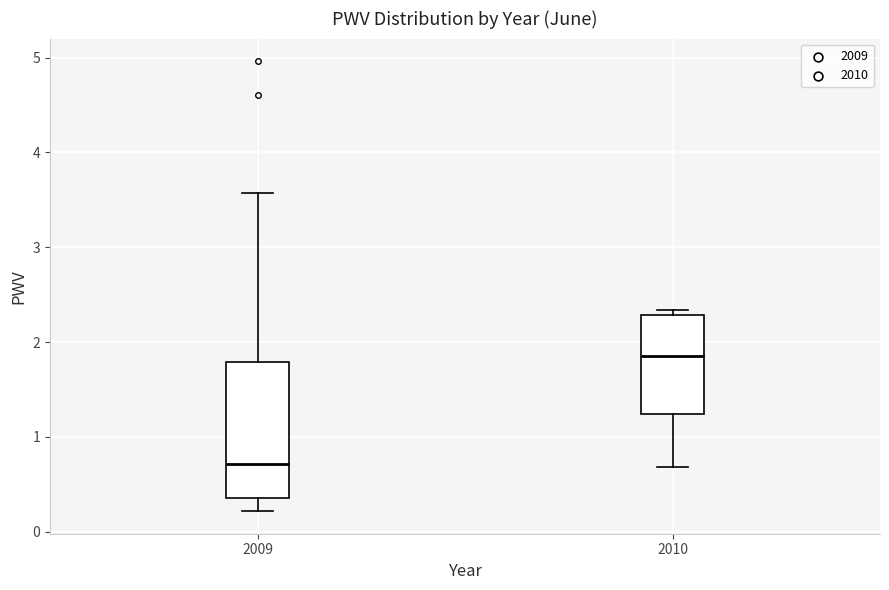

Which box's median line is the highest?

2010